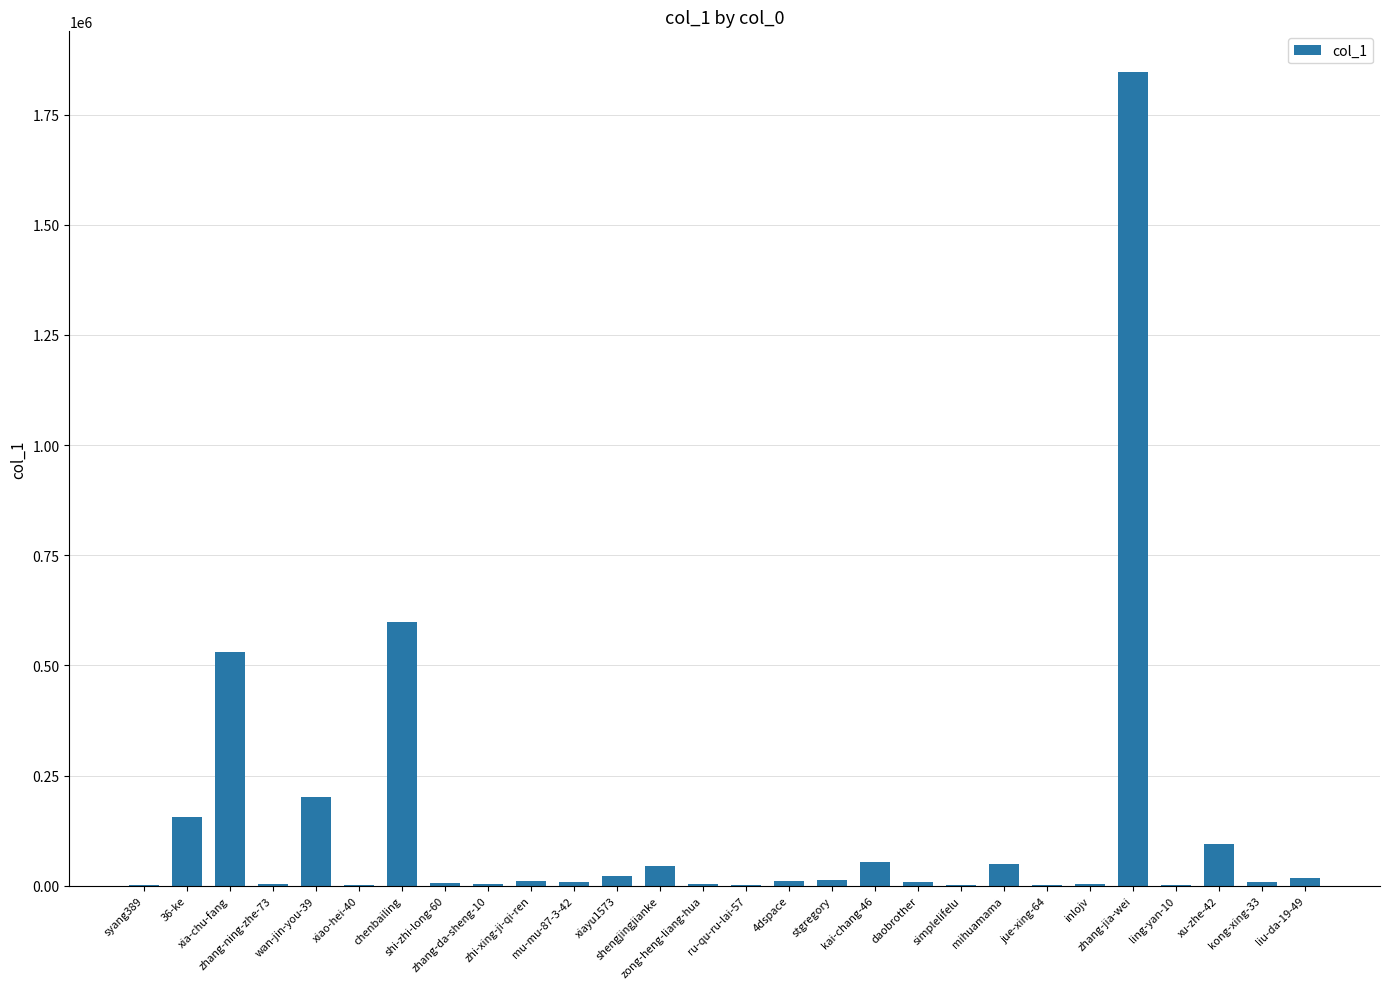

Is it true that the value at xiao-hei-40 is 2347?

True